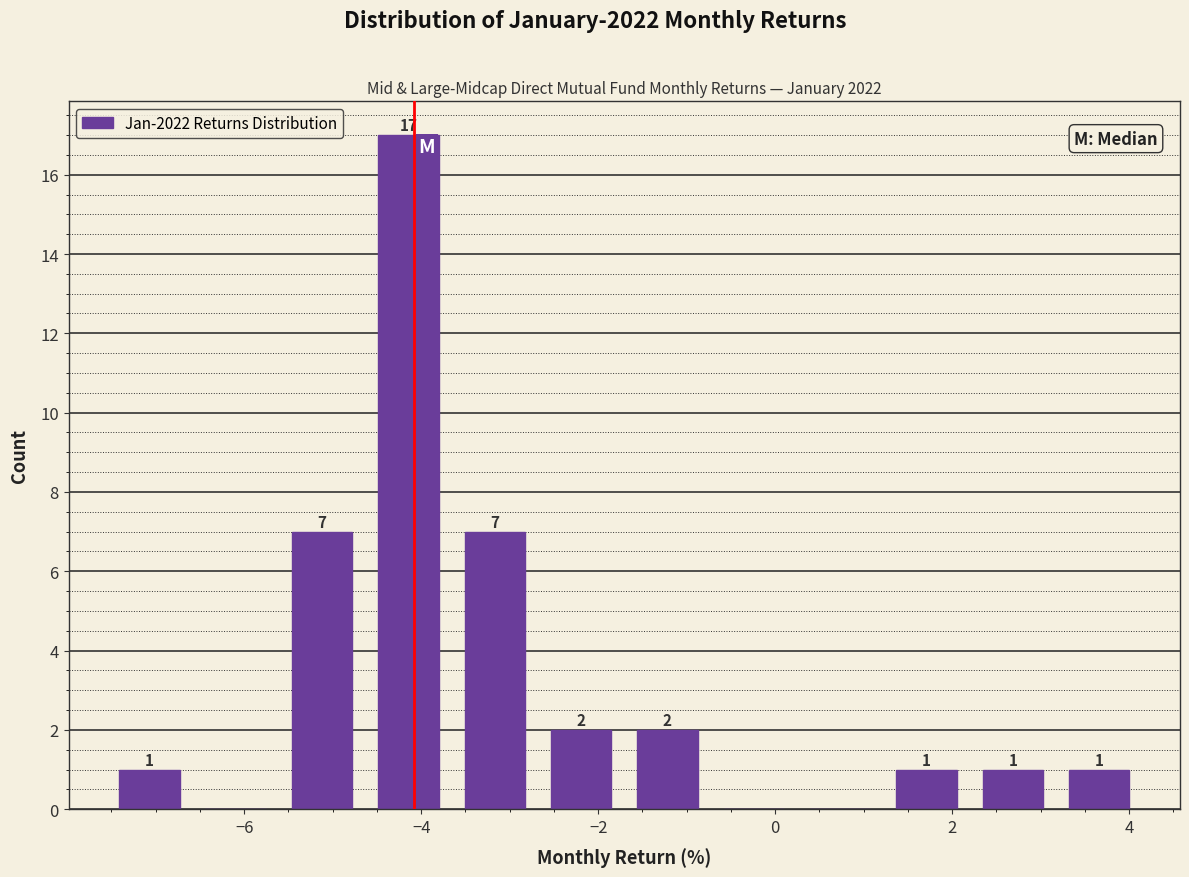

Which range on the x-axis has the tallest bar?

-4.6 to -3.6